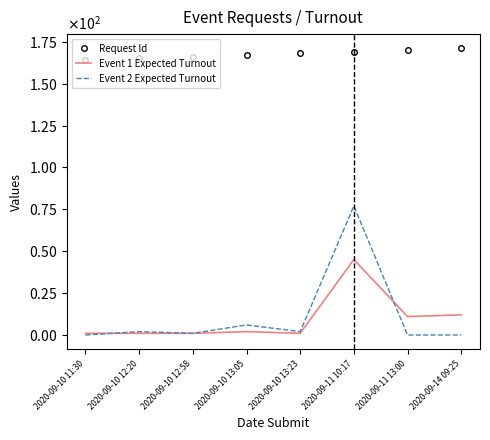

The Request Id series shows 171 at 2020-09-14 09:25. True or false?

True